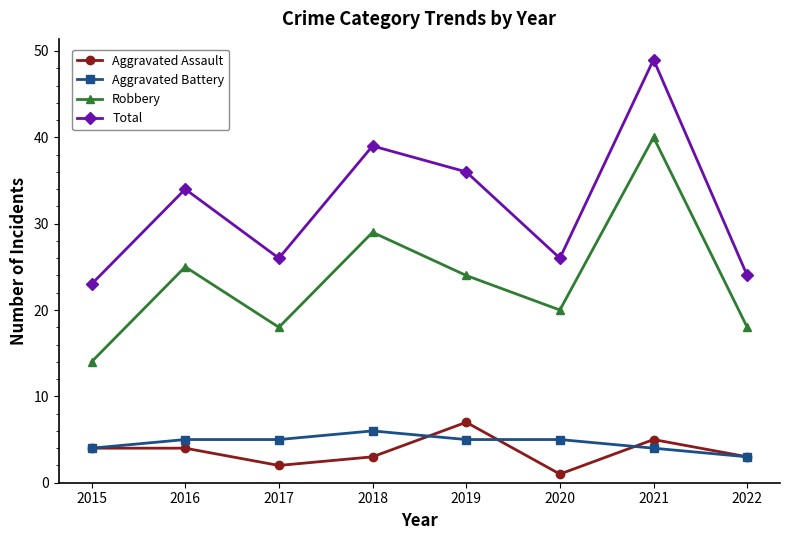

What is the difference between the maximum and minimum values in the Robbery series?

26